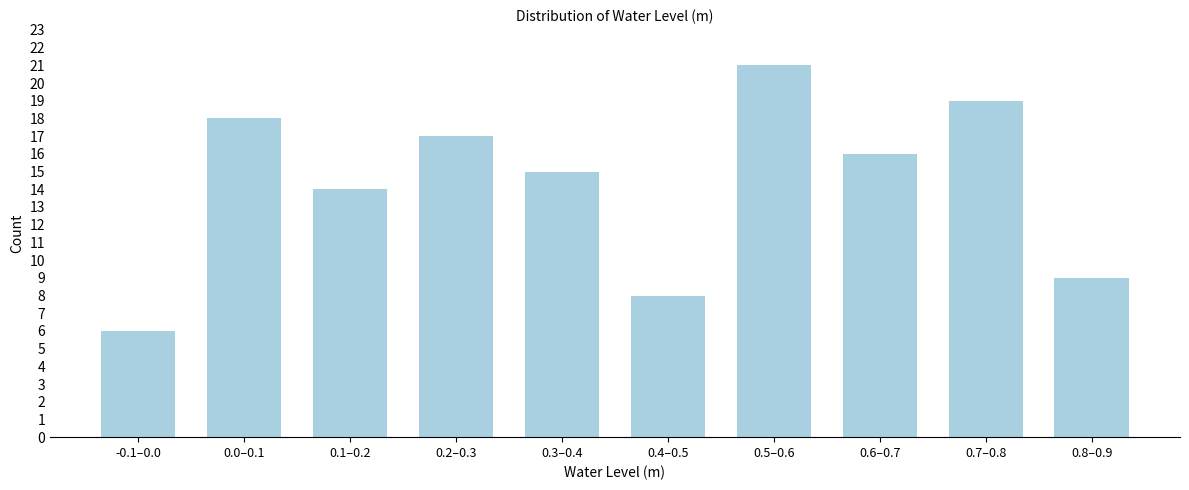

Reading left to right, extract all data points from this chart.

6	18	14	17	15	8	21	16	19	9